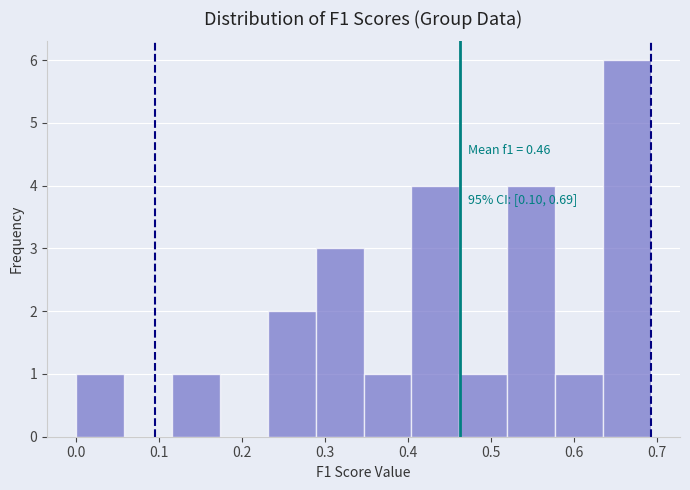

Over which range of the x-axis is the bar tallest?

0.64 to 0.69